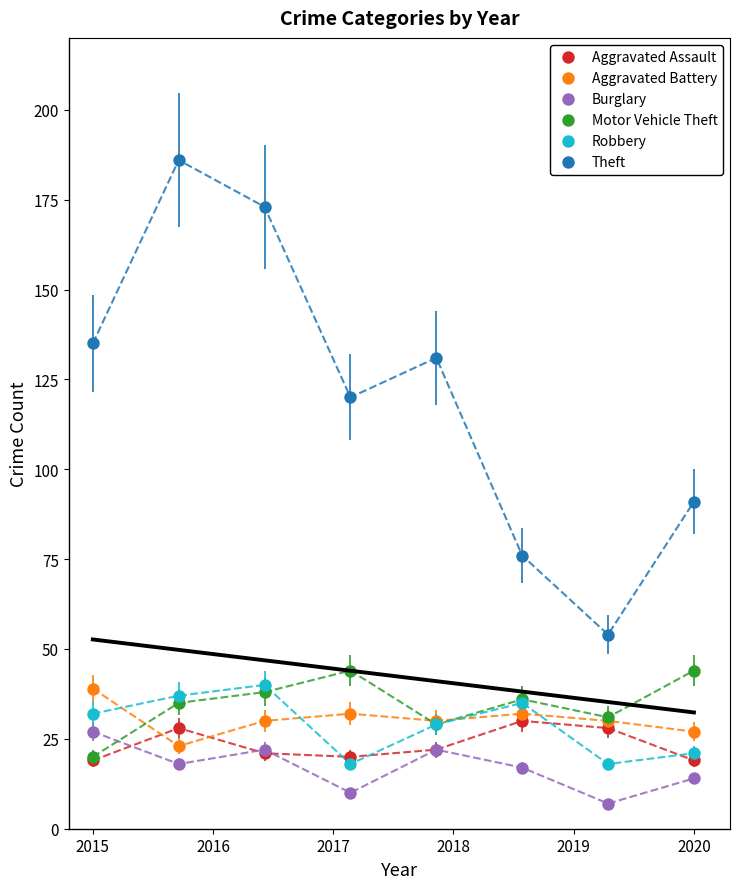

What are all the series names shown in the legend?

Aggravated Assault, Aggravated Battery, Burglary, Motor Vehicle Theft, Robbery, Theft